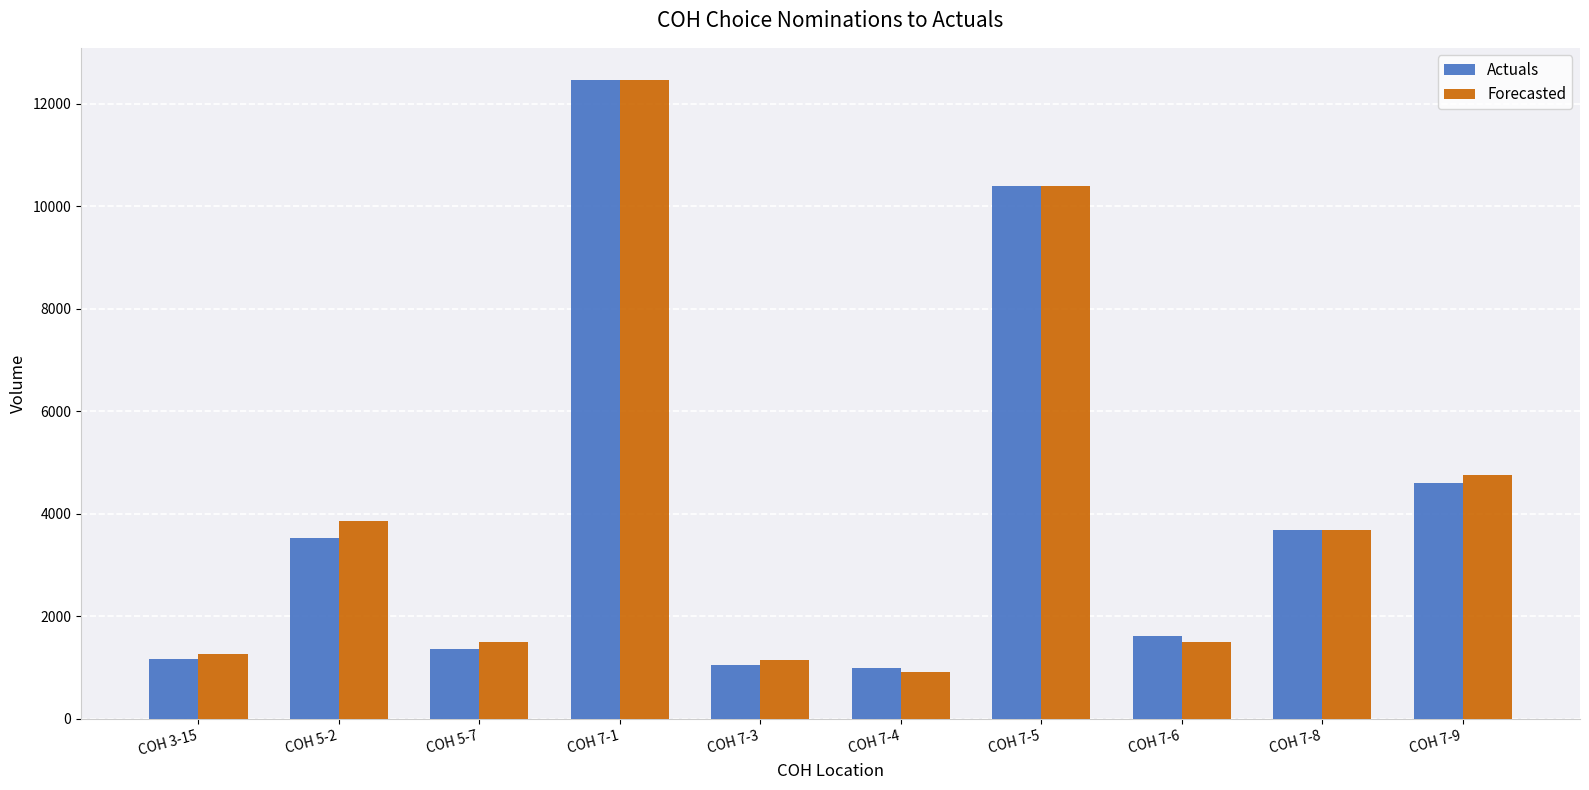

The Forecasted series shows 4963 at COH 7-8. True or false?

False